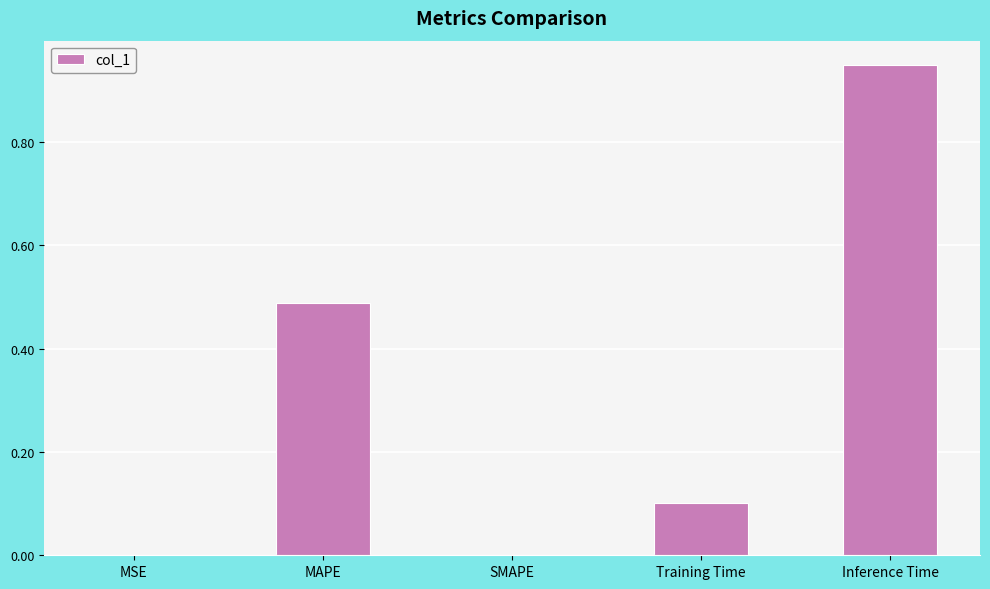

What is the sum of all values?

1.5